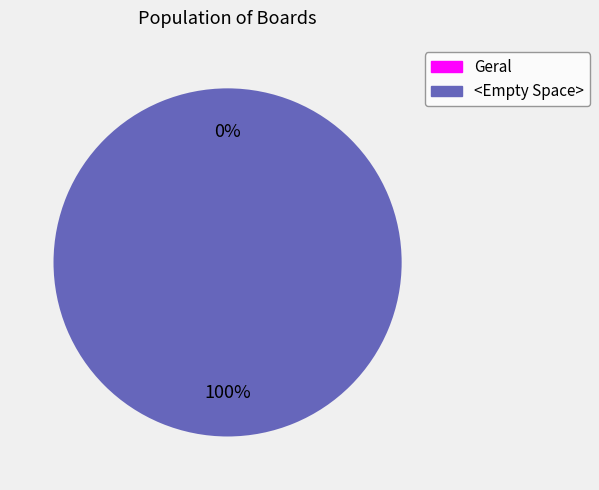

Is <Empty Space> the majority of the pie?

Yes